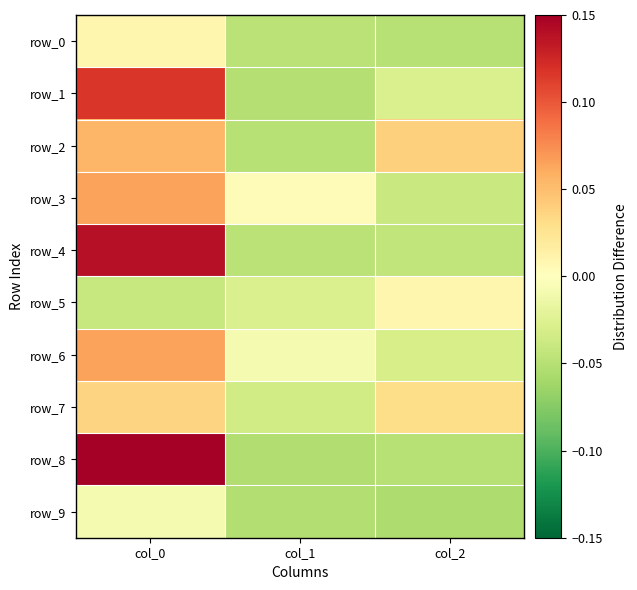

Between col_1 and col_2, which is larger?

col_1